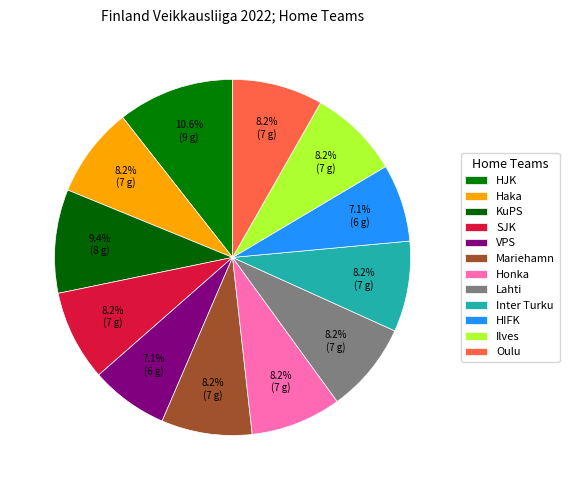

How many slices are in this pie chart?

12